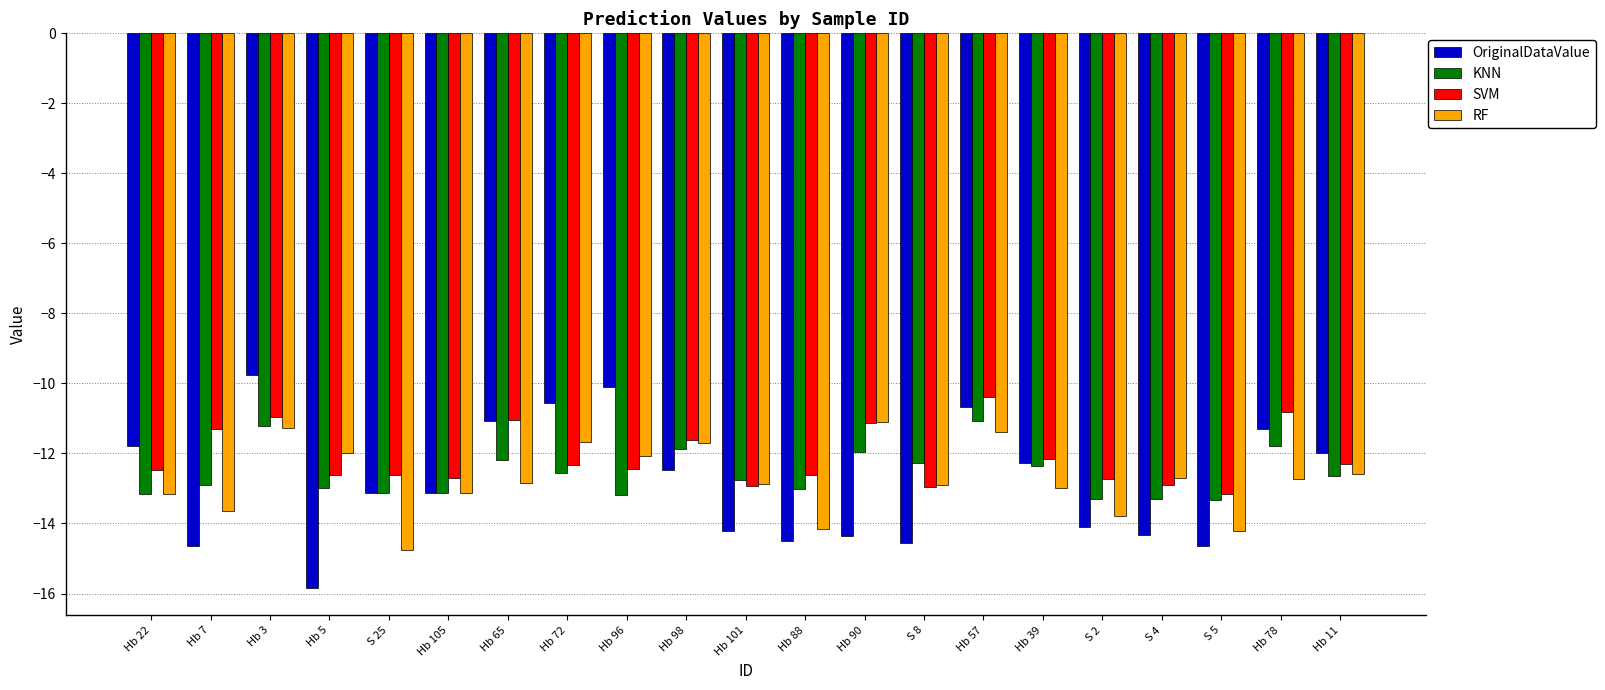

What is the total value across all series at Hb 57?

-43.5